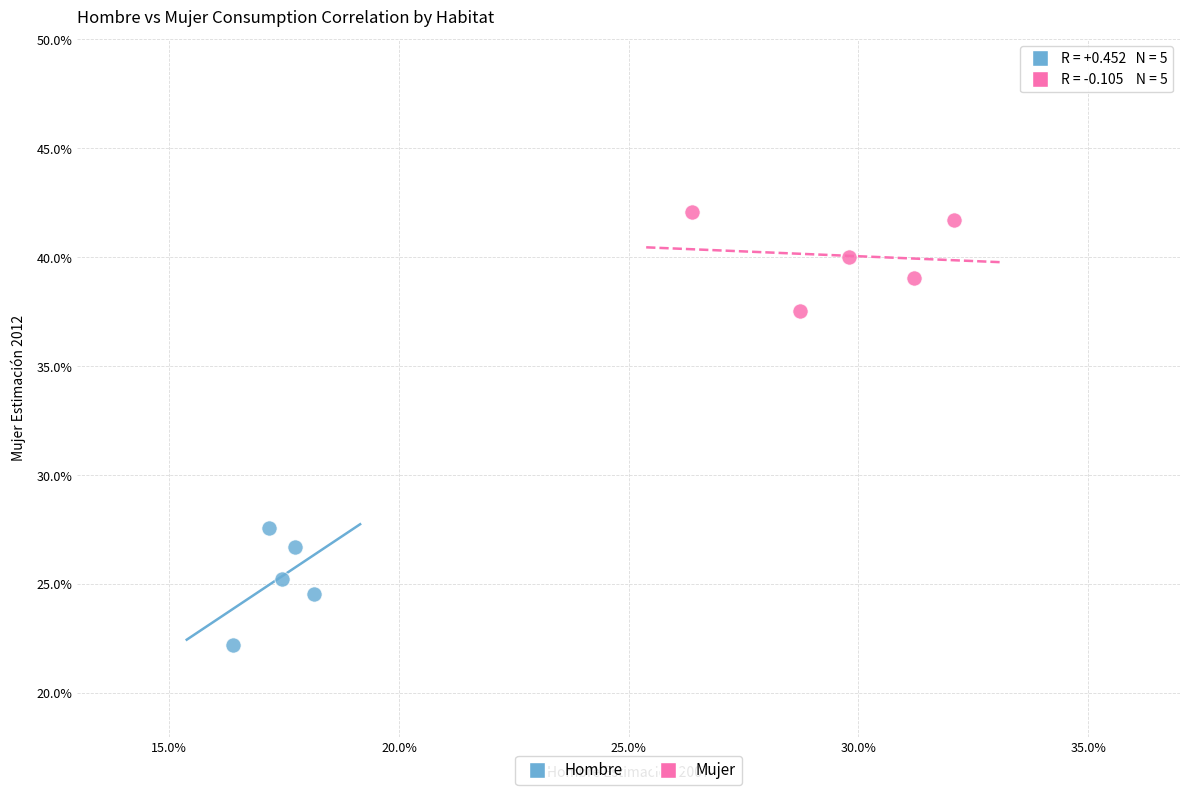

What are all the series names shown in the legend?

Hombre, Mujer